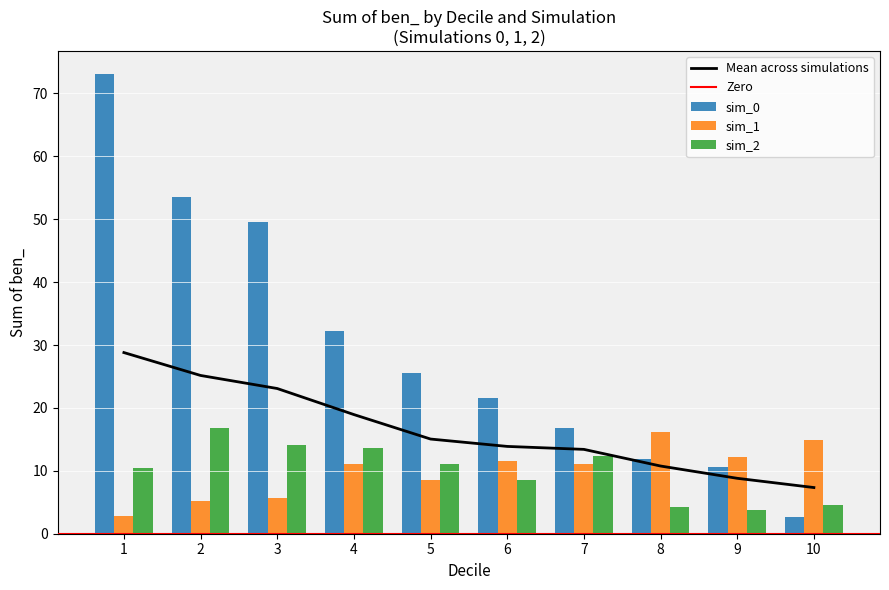

What is the value of the sim_1 bar at the 1st from the left?

2.8